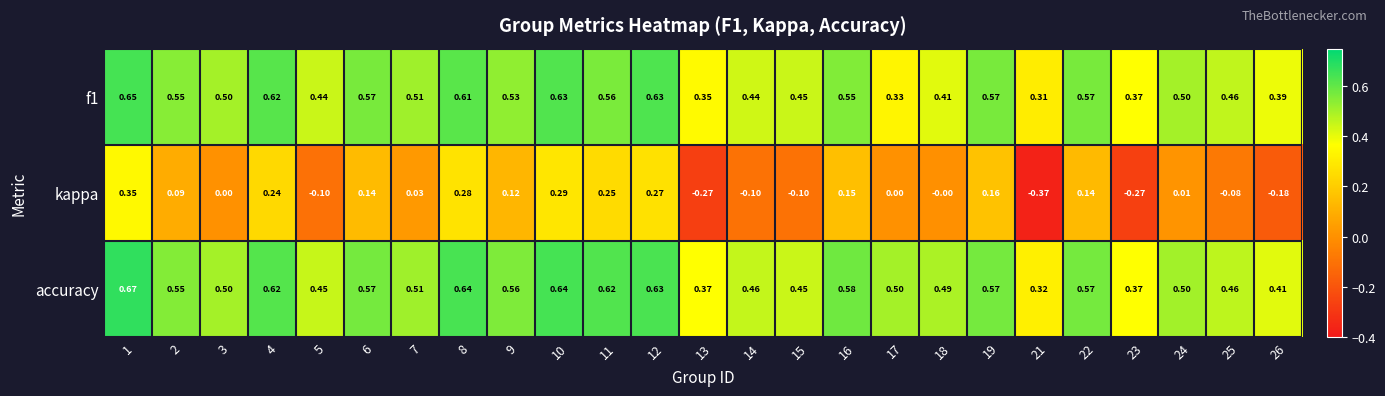

Which series has the largest total across all categories?

accuracy